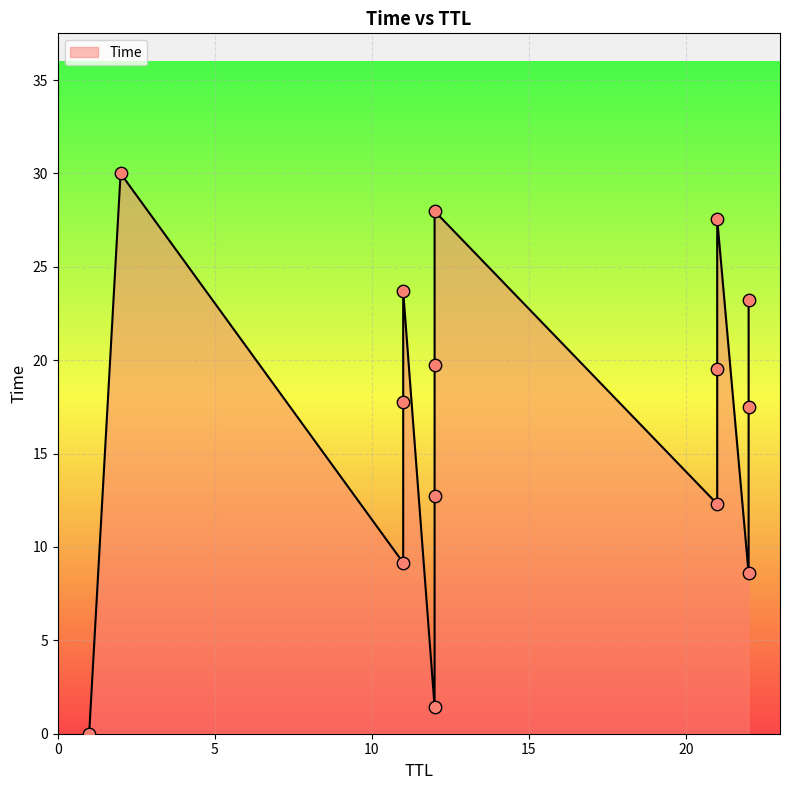

Between 12 and 11, which is larger?

11